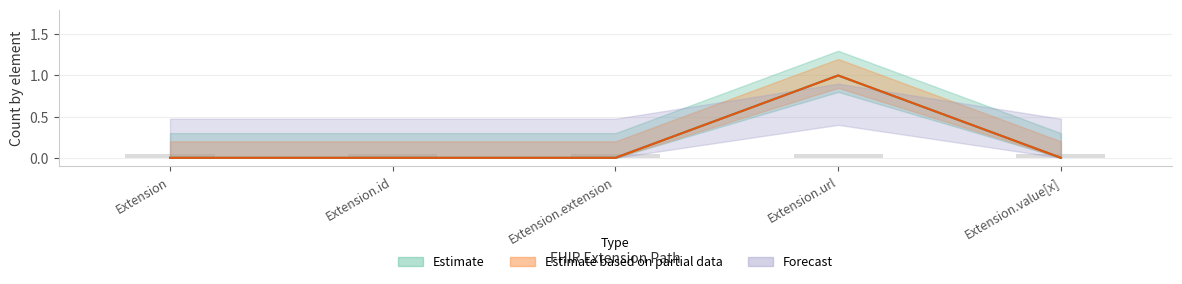

Read the Base Min value at Extension.url.

1